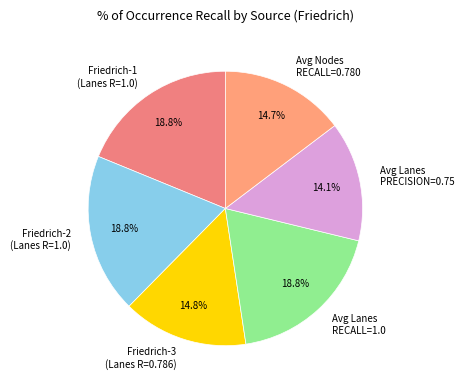

Which category has the smallest portion of the pie?

Avg Lanes PRECISION=0.75